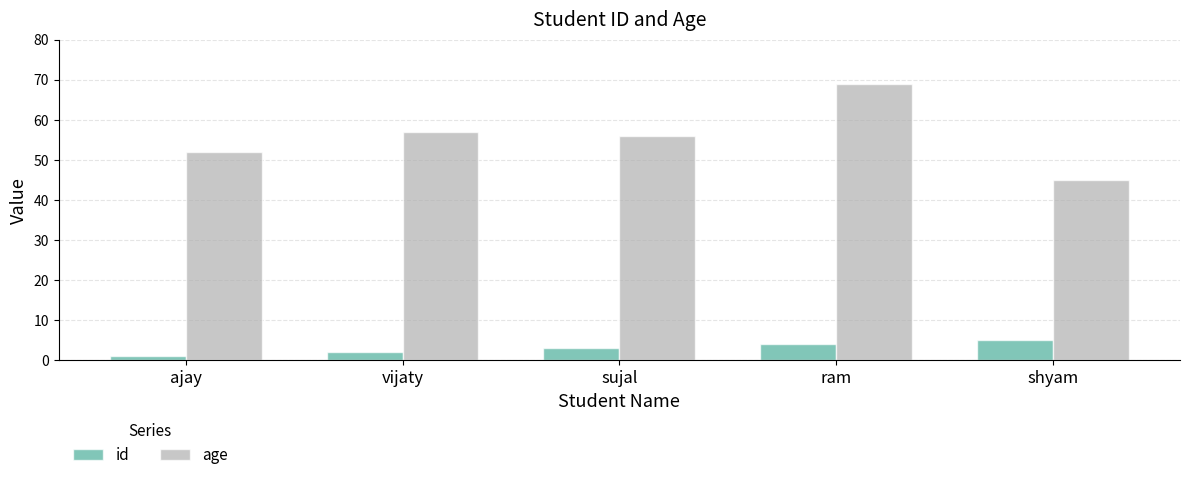

What is the average value of the age series?

56